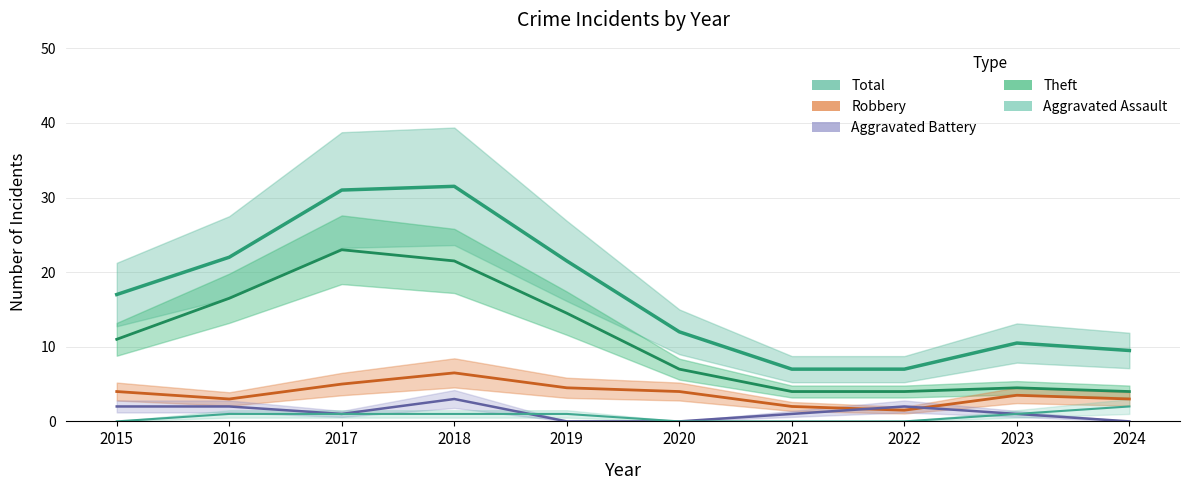

True or false: Aggravated Assault has more than 0 points higher than both neighbors.

False